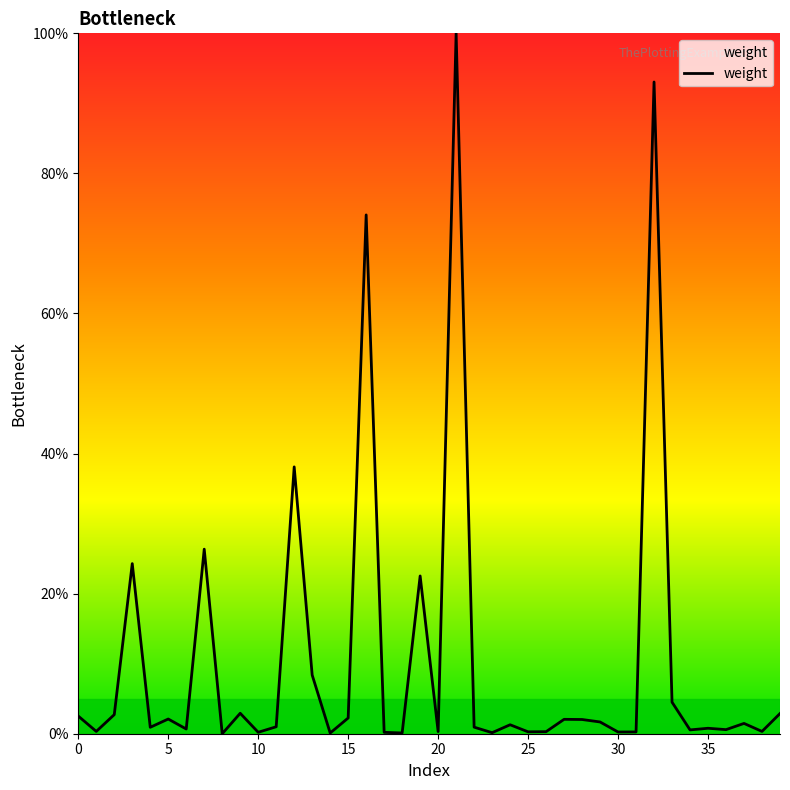

Does the chart have visible grid lines?

No